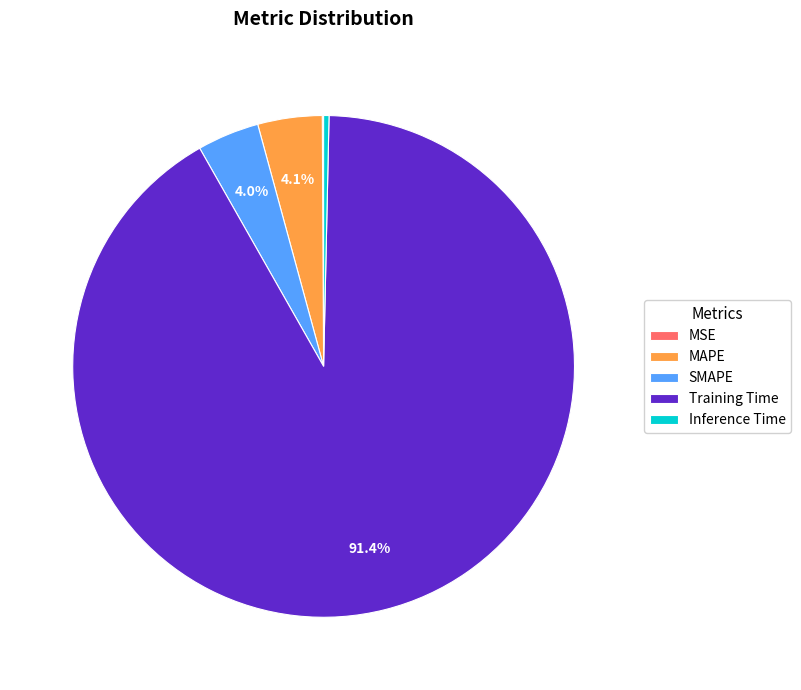

To the nearest percent, what is the difference between the largest and smallest slice percentages?

91%